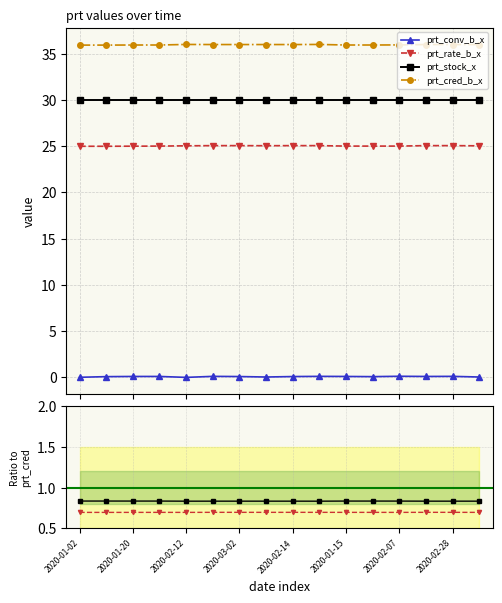

How many data points does each series have?

16